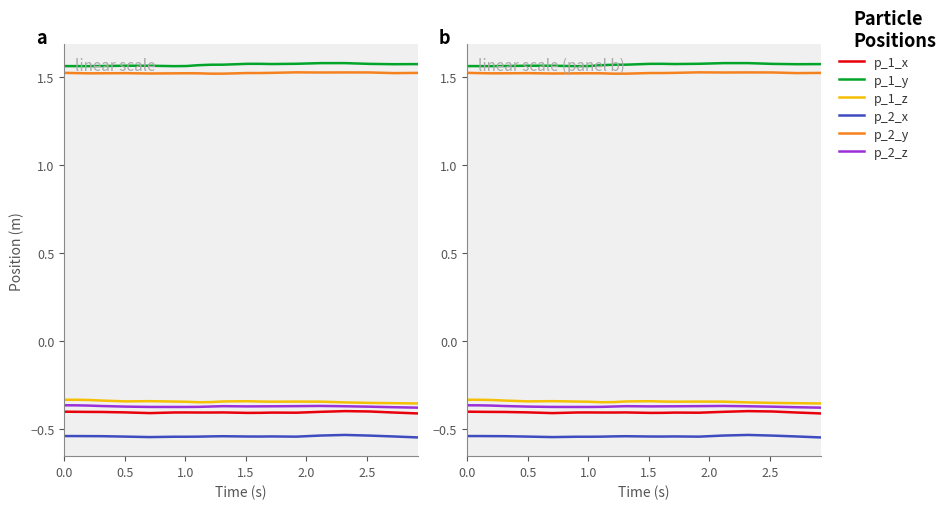

At 0.5, list the series in order from smallest to largest.

p_2_x, p_1_x, p_2_z, p_1_z, p_2_y, p_1_y